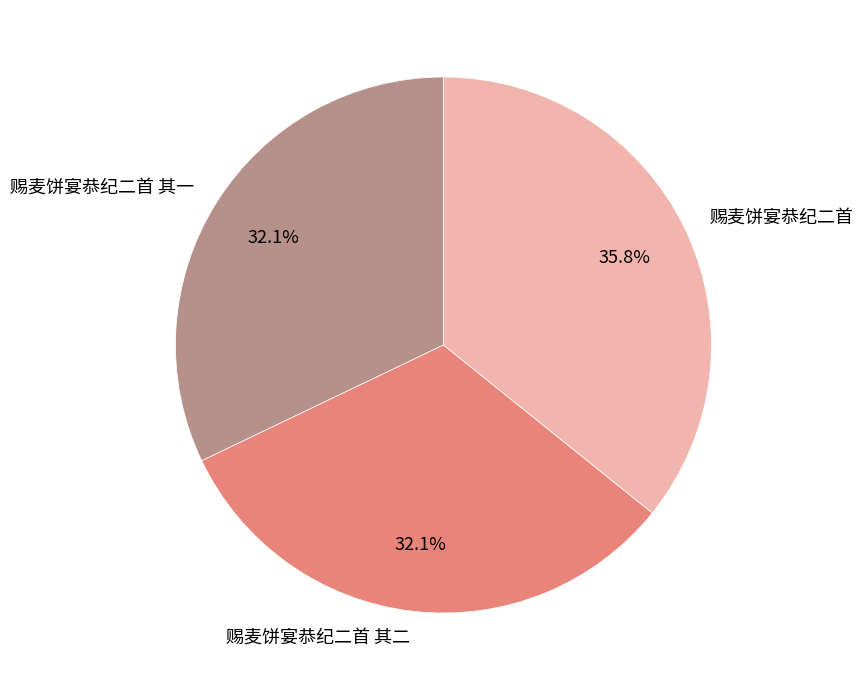

Approximately how many times larger is the value at 赐麦饼宴恭纪二首 compared to 赐麦饼宴恭纪二首 其二?

1.1